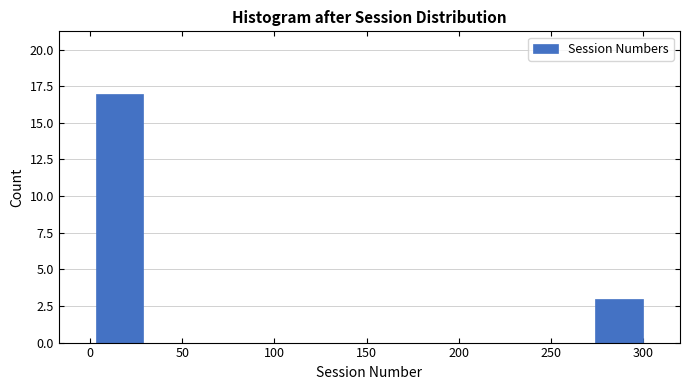

Over which range of the x-axis is the bar tallest?

0 to 30